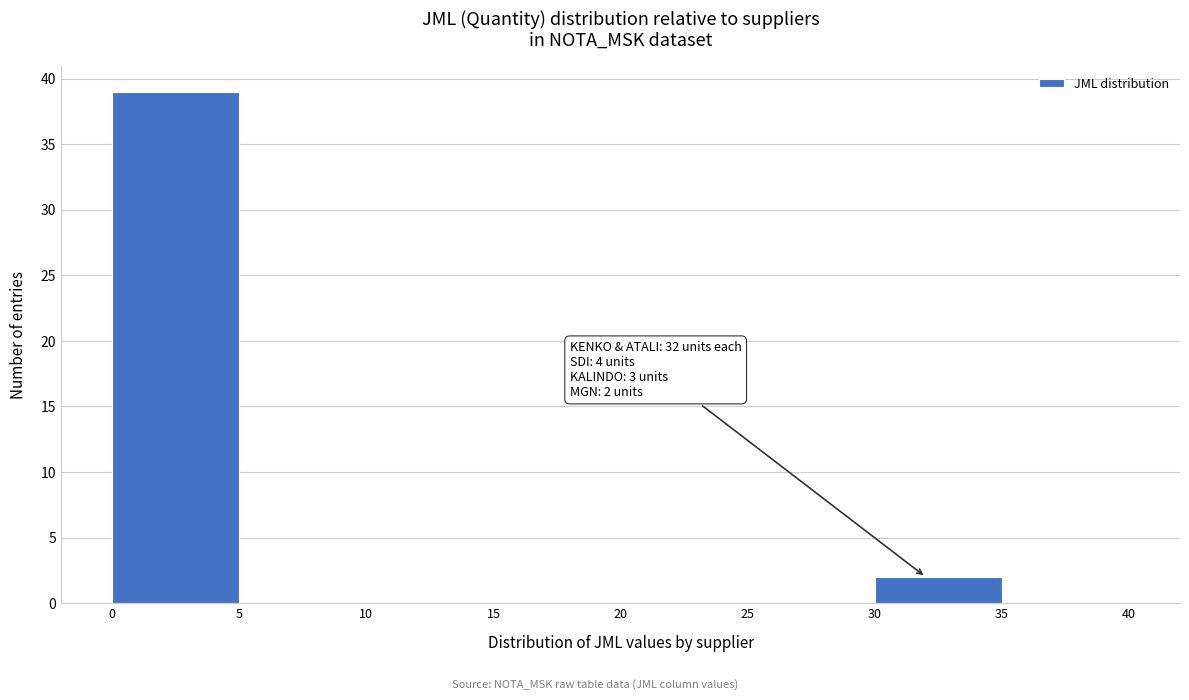

Which range on the x-axis has the tallest bar?

0 to 5